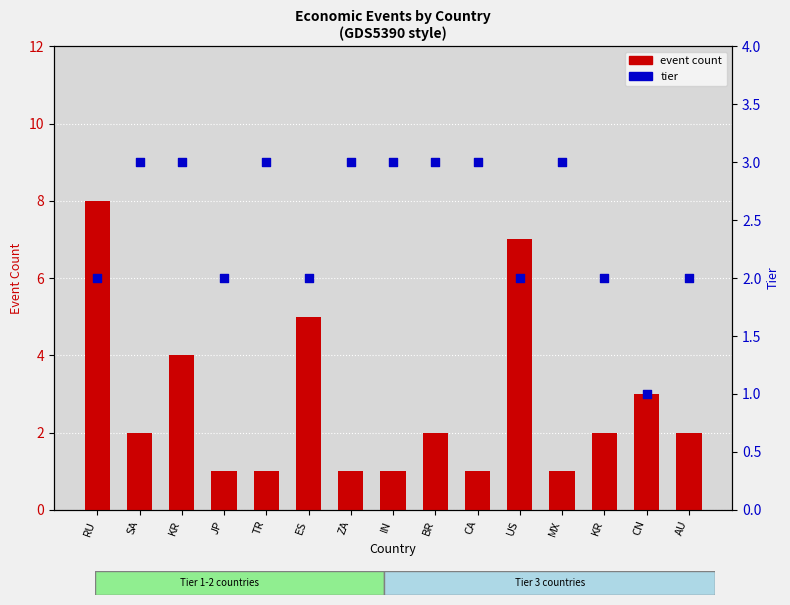

Which series has the largest Y range (max minus min)?

event count